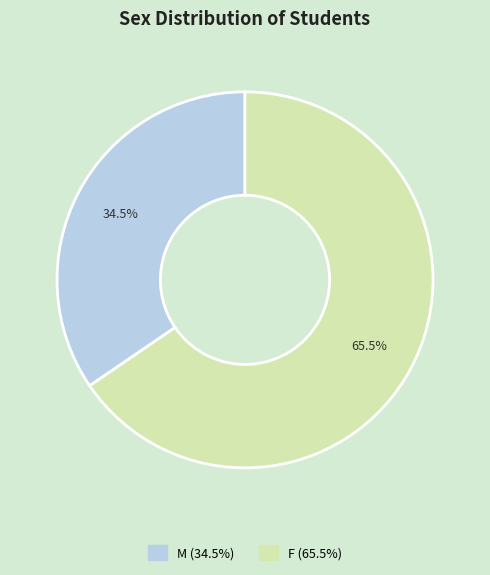

Which slice is the largest?

F